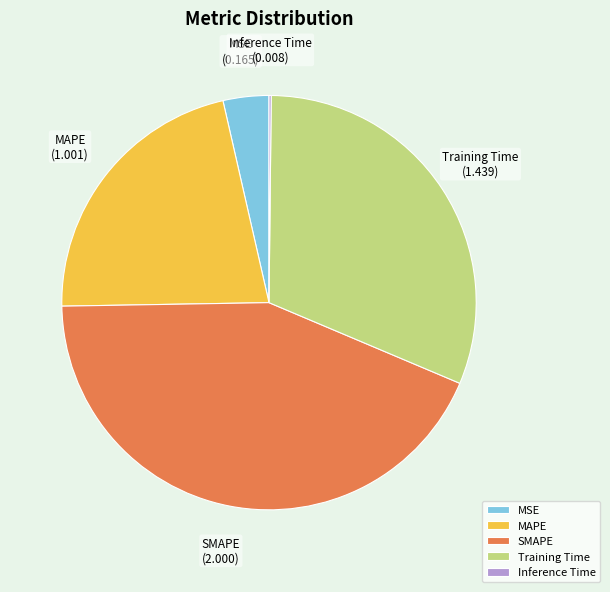

True or false: MSE accounts for 4% of the total.

True